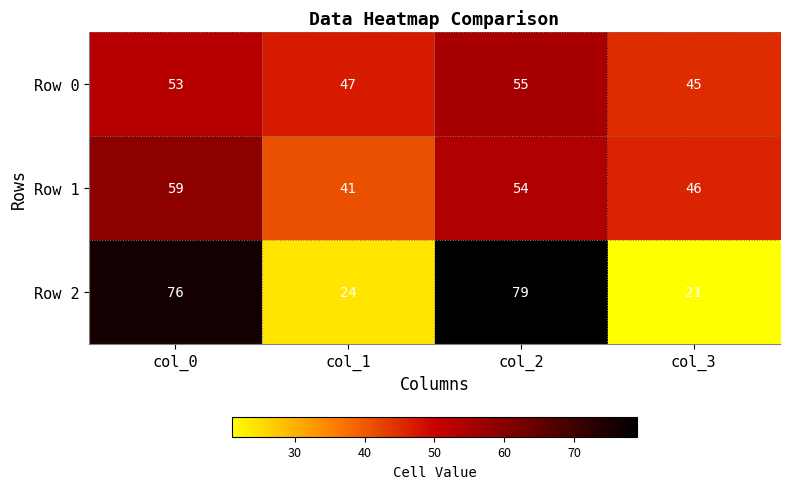

The value of Row 2 at col_0 is 116. True or false?

False